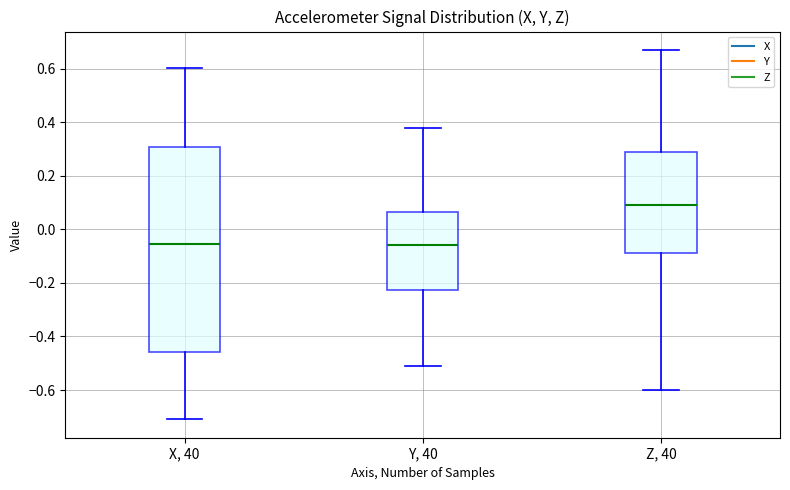

Which box is the tallest, from its lower edge to its upper edge?

X, 40